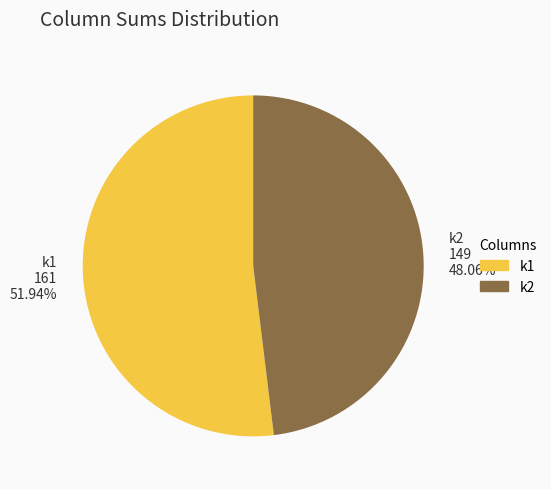

What is the smallest slice in the pie chart?

k2